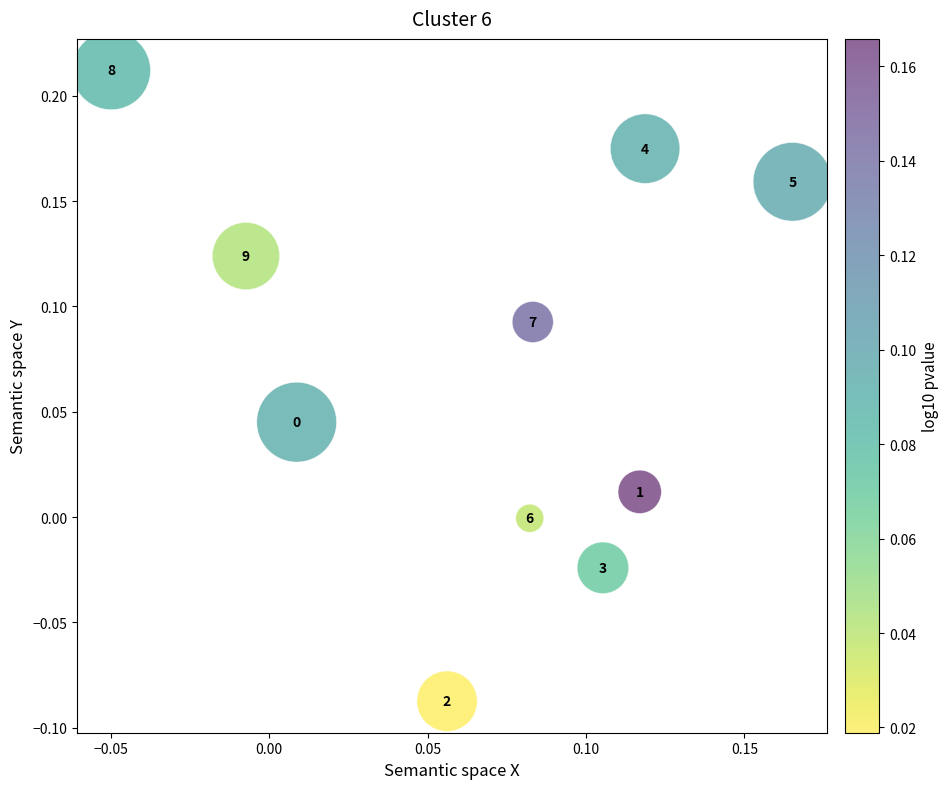

What is the range of Y values (max minus min)?

0.3